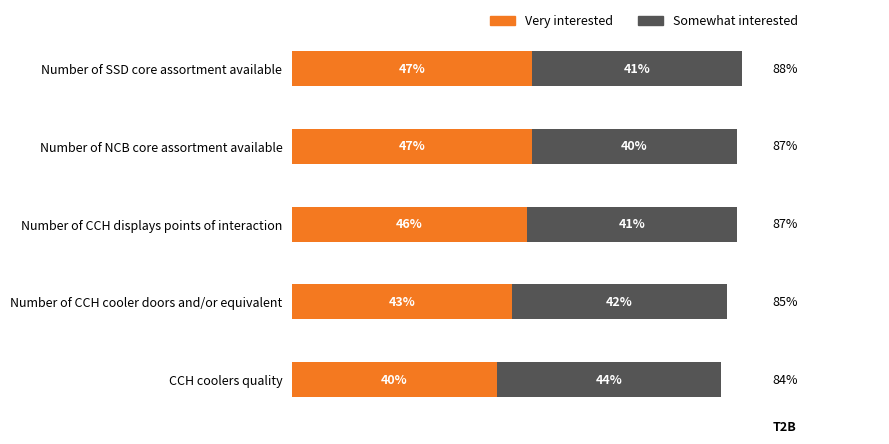

At which category is the sum across all series the highest?

Number of SSD core assortment available